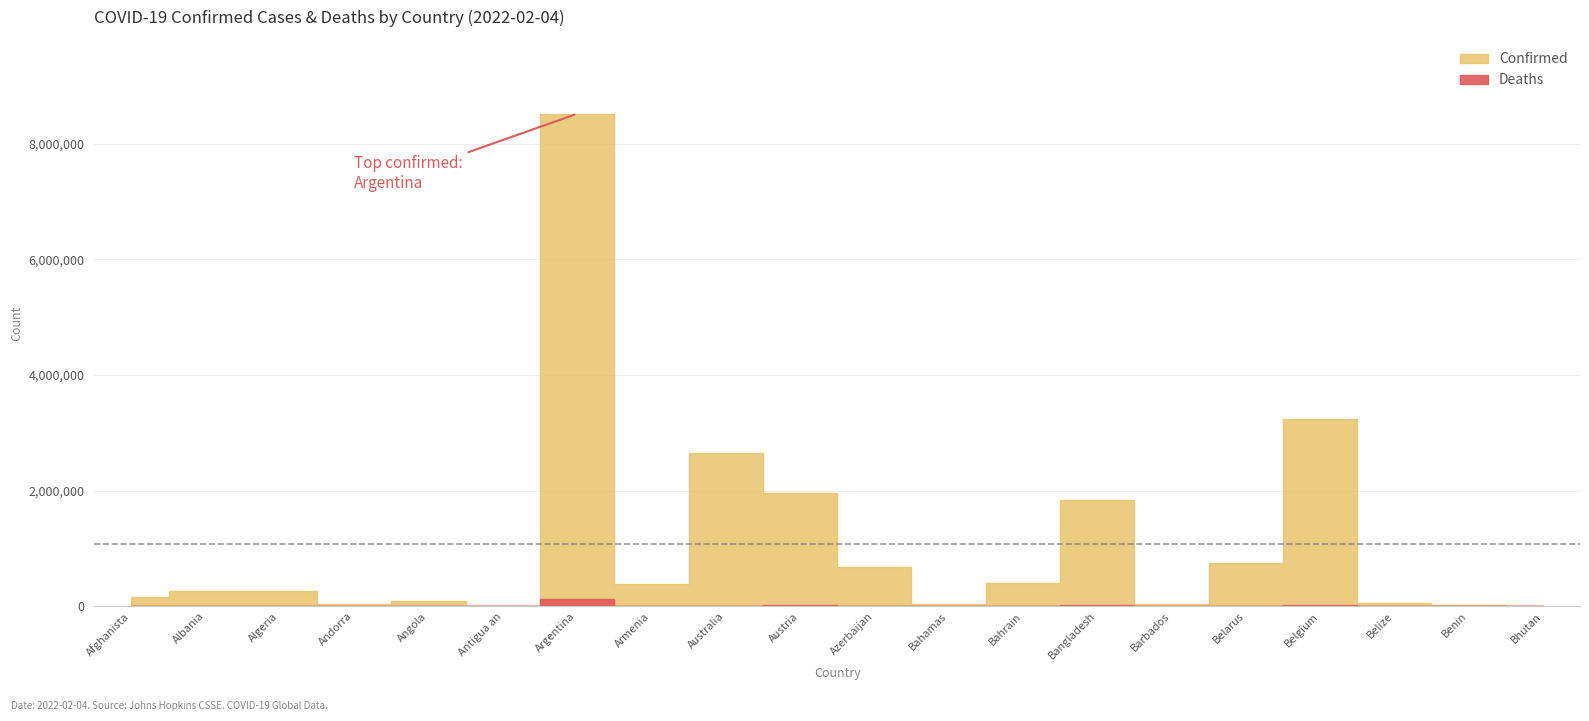

What is the sum of the Confirmed values at Bahrain and Barbados?

444562